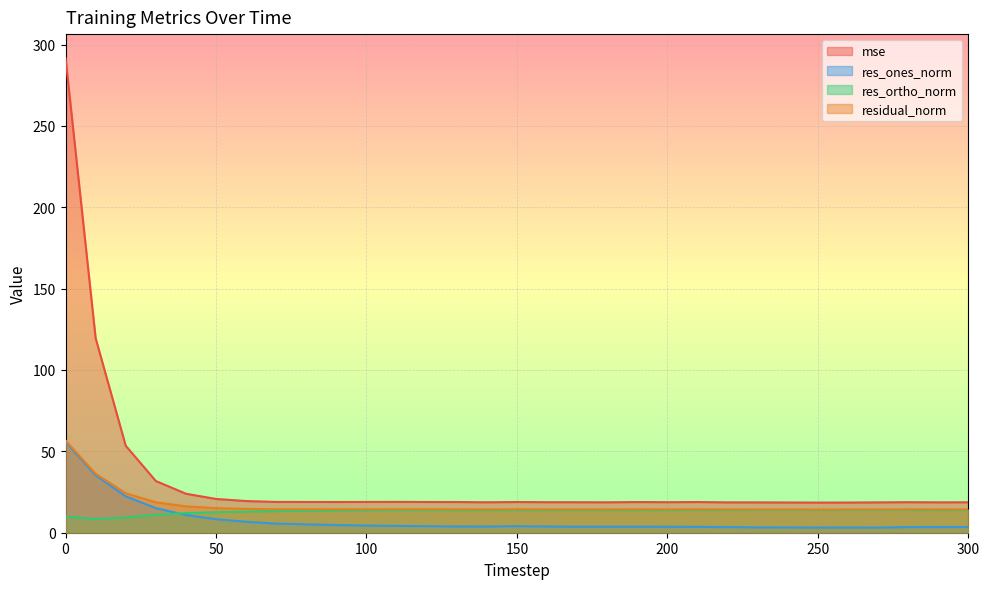

What is the sum of the res_ones_norm values at 280 and 210?

7.1